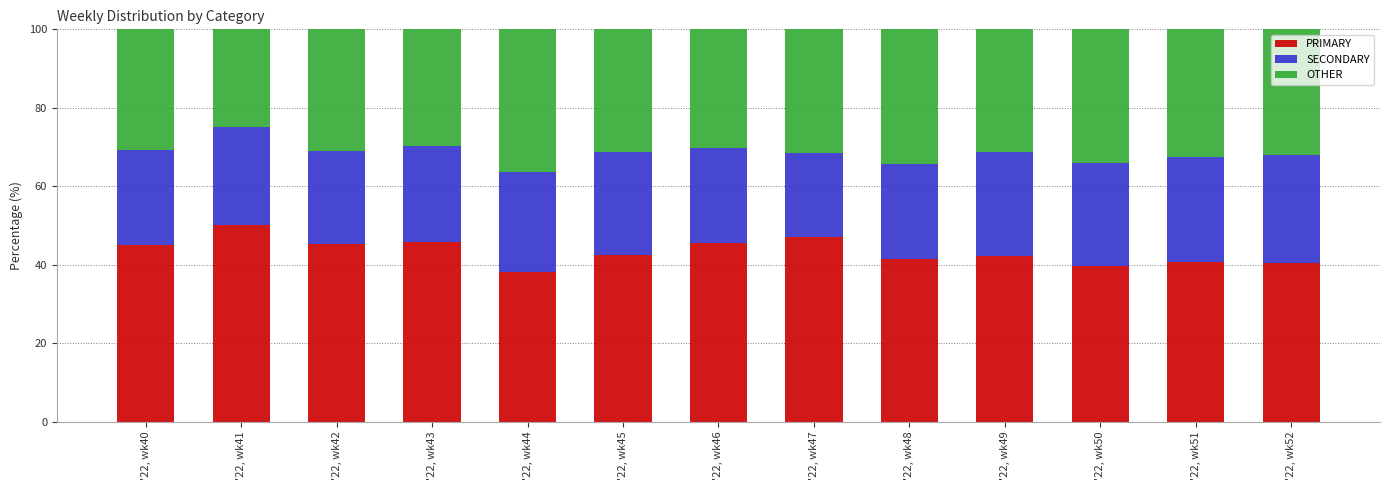

Rank the categories by PRIMARY value from lowest to highest.

'22, wk44, '22, wk50, '22, wk52, '22, wk51, '22, wk48, '22, wk49, '22, wk45, '22, wk40, '22, wk42, '22, wk46, '22, wk43, '22, wk47, '22, wk41